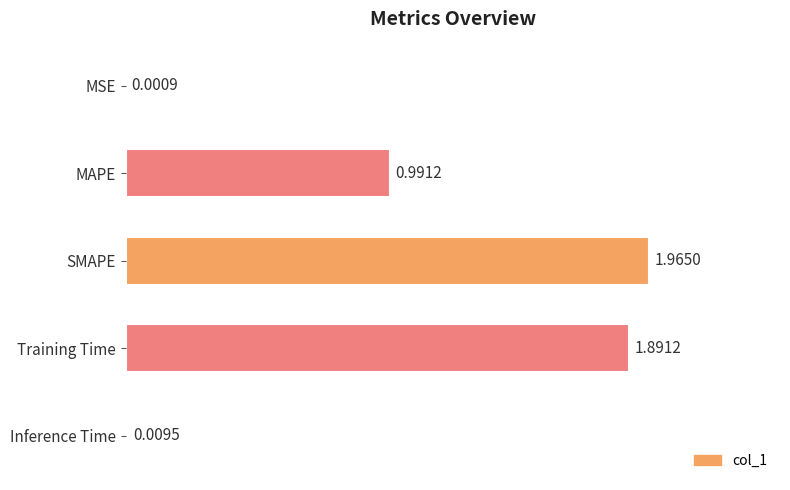

Between SMAPE and MSE, which is larger?

SMAPE